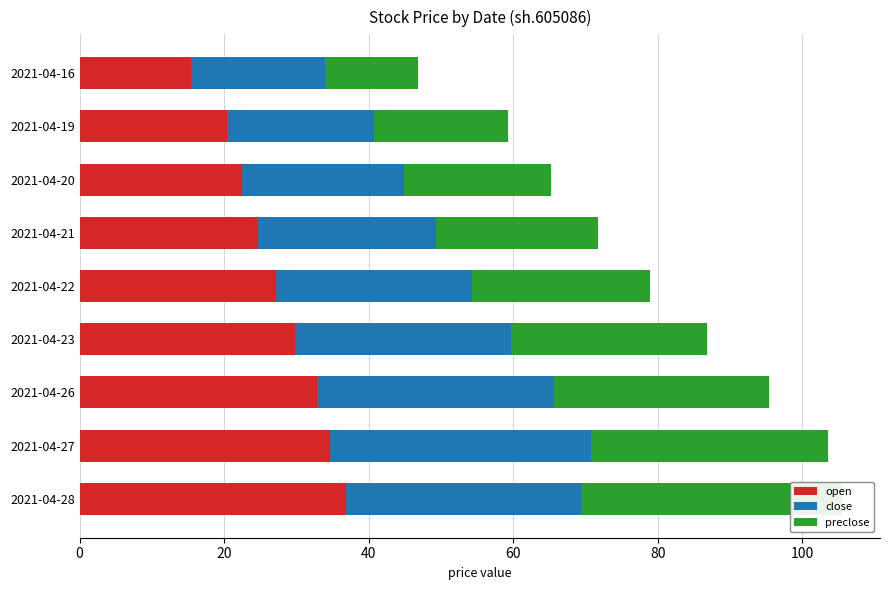

How many series are shown in this chart?

3